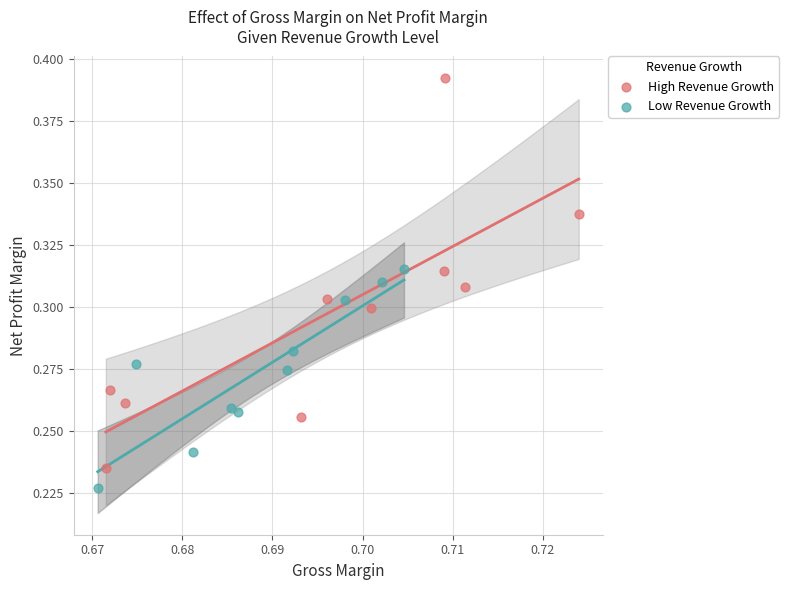

Which series reaches the maximum Y coordinate?

High Revenue Growth